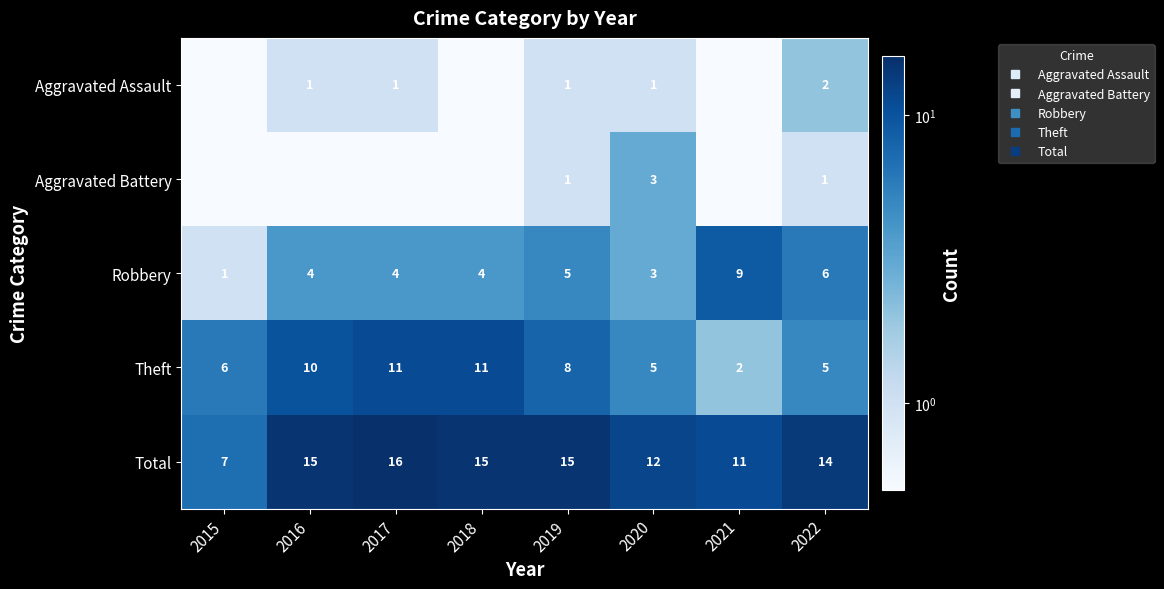

What is the difference between the highest and lowest values at 2021?

10.9